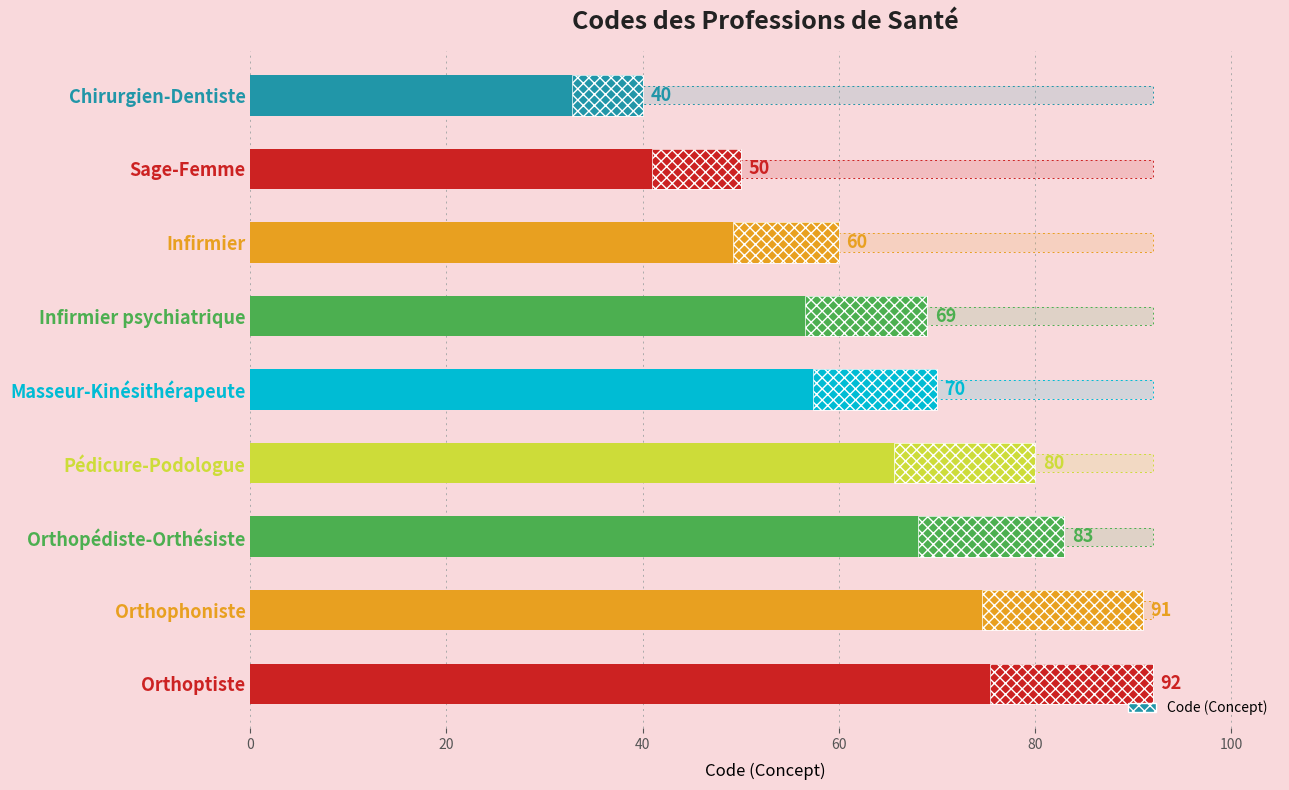

What is the change in value from Orthophoniste to Orthopédiste-Orthésiste?

-8